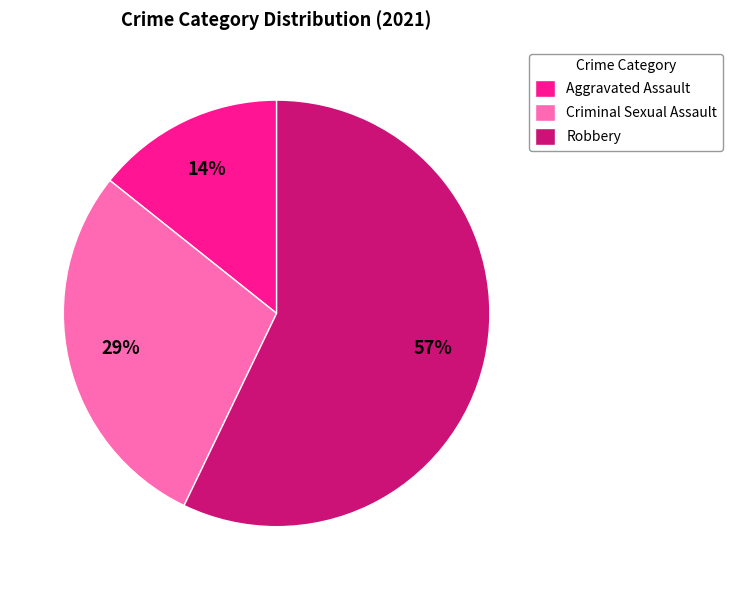

To the nearest percent, what is the combined percentage of Aggravated Assault and Robbery?

71%